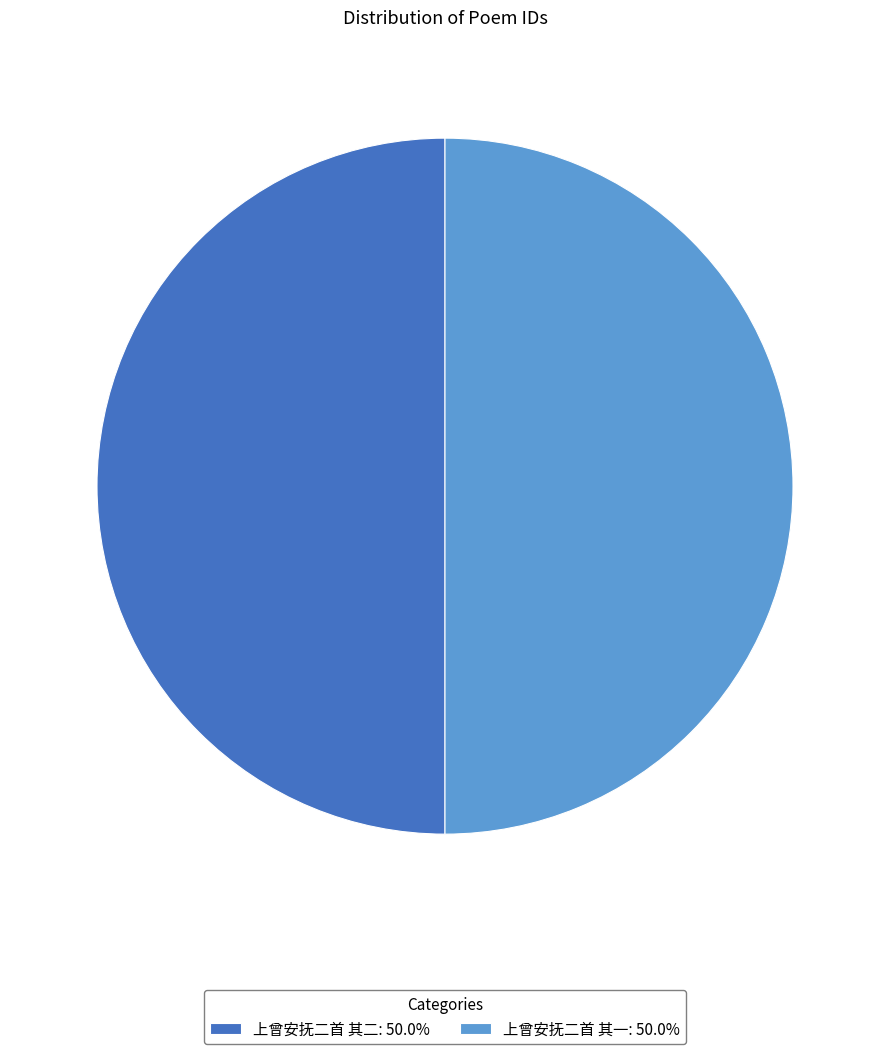

Do 上曾安抚二首 其一: 50.0% and 上曾安抚二首 其二: 50.0% together represent more than half of the pie?

Yes